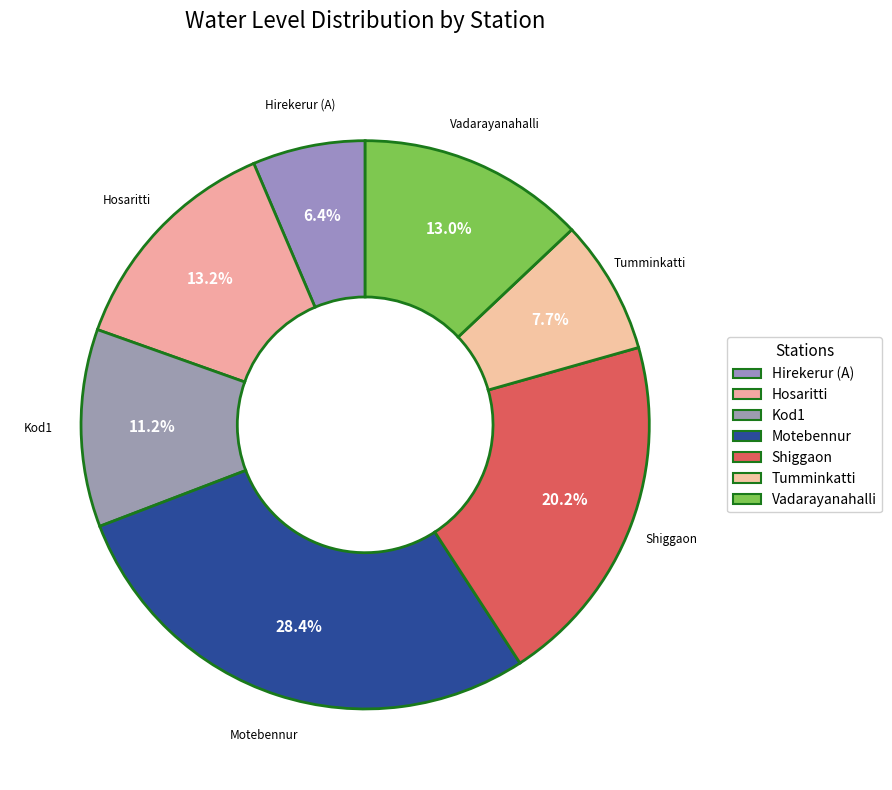

The Hosaritti slice represents 13% of the pie. True or false?

True